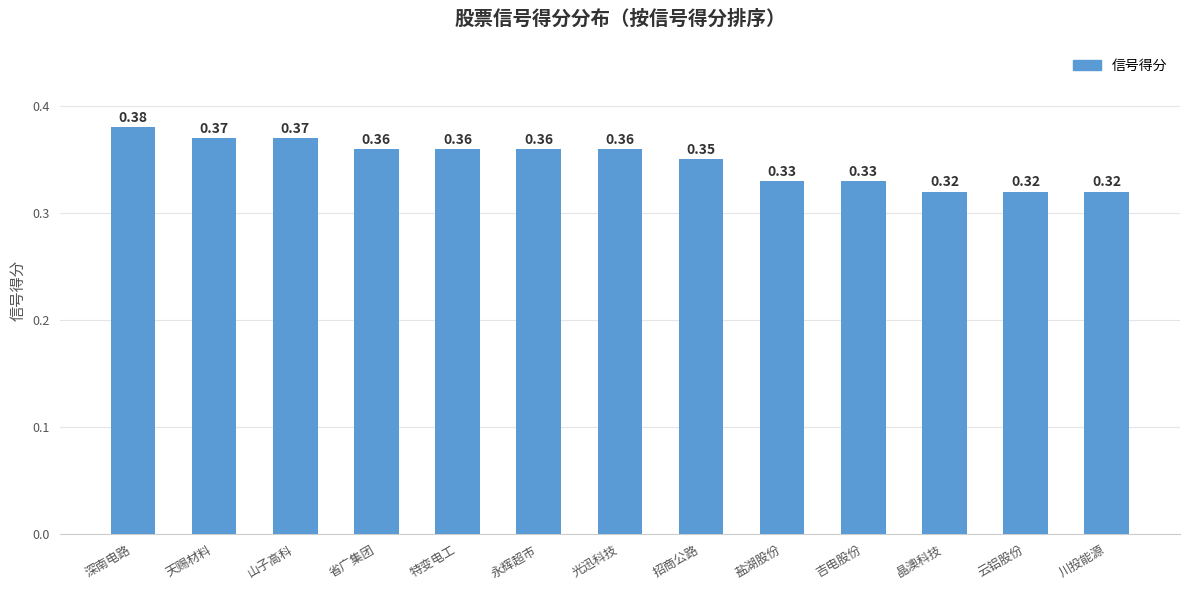

Is it true that the value at 永辉超市 is 0.6?

False